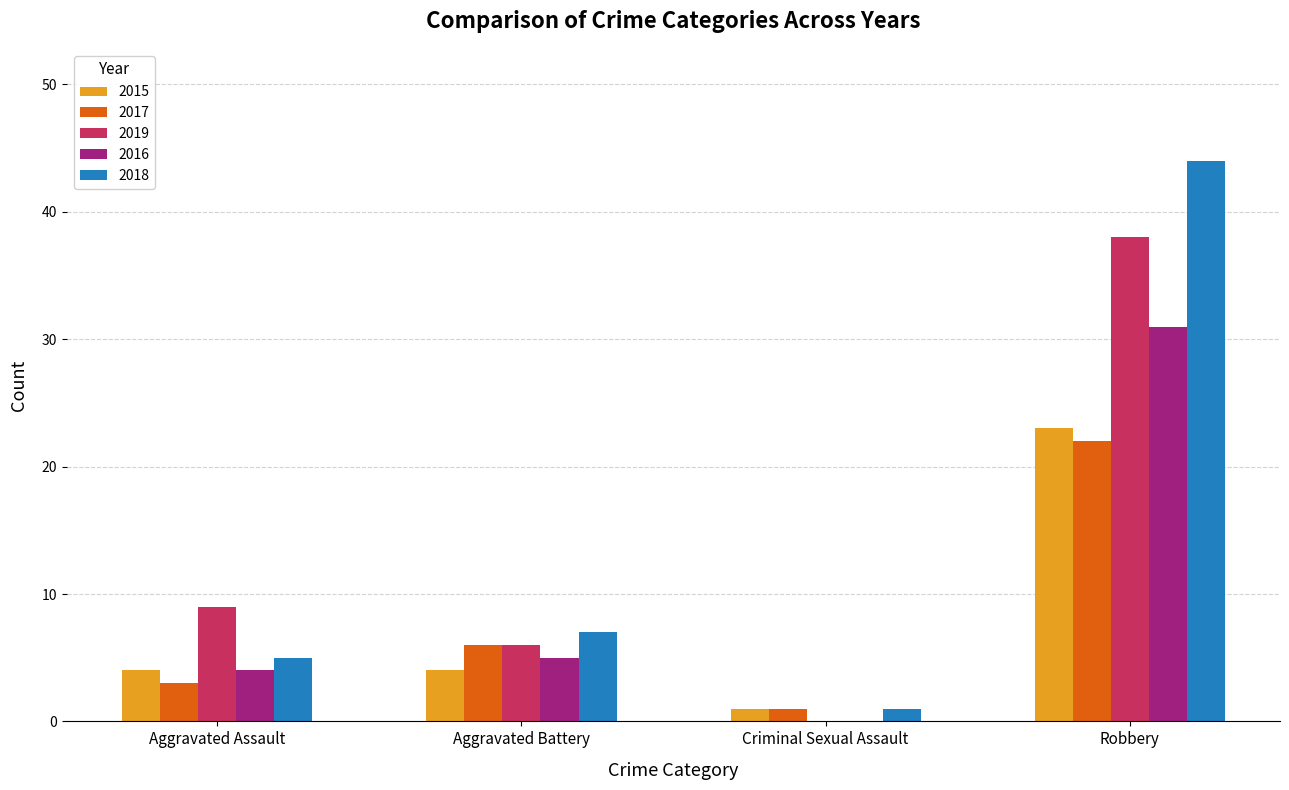

At which category does the chart reach its peak across all series?

Robbery